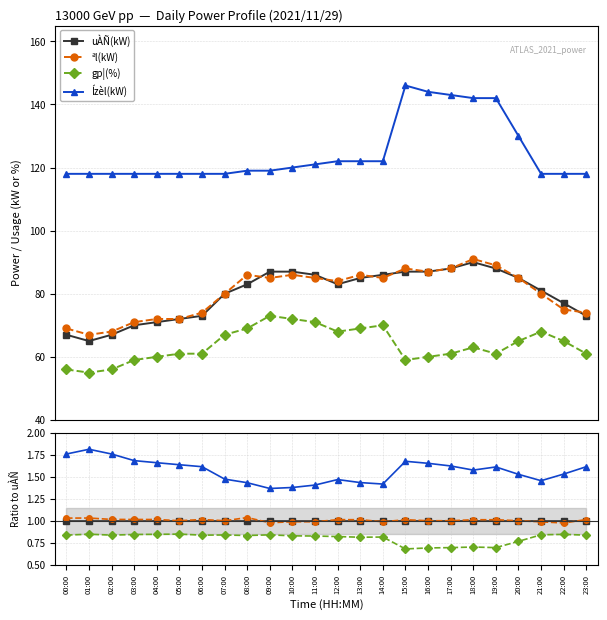

Reading left to right, transcribe all the data shown in this chart.

uÀÑ(kW): 00:00=1.0	01:00=1.0	02:00=1.0	03:00=1.0	04:00=1.0	05:00=1.0	06:00=1.0	07:00=1.0	08:00=1.0	09:00=1.0	10:00=1.0	11:00=1.0	12:00=1.0	13:00=1.0	14:00=1.0	15:00=1.0	16:00=1.0	17:00=1.0	18:00=1.0	19:00=1.0	20:00=1.0	21:00=1.0	22:00=1.0	23:00=1.0
ªl(kW): 00:00=1.0	01:00=1.0	02:00=1.0	03:00=1.0	04:00=1.0	05:00=1.0	06:00=1.0	07:00=1.0	08:00=1.0	09:00=1.0	10:00=1.0	11:00=1.0	12:00=1.0	13:00=1.0	14:00=1.0	15:00=1.0	16:00=1.0	17:00=1.0	18:00=1.0	19:00=1.0	20:00=1.0	21:00=1.0	22:00=1.0	23:00=1.0
gp¦(%): 00:00=0.8	01:00=0.8	02:00=0.8	03:00=0.8	04:00=0.8	05:00=0.8	06:00=0.8	07:00=0.8	08:00=0.8	09:00=0.8	10:00=0.8	11:00=0.8	12:00=0.8	13:00=0.8	14:00=0.8	15:00=0.7	16:00=0.7	17:00=0.7	18:00=0.7	19:00=0.7	20:00=0.8	21:00=0.8	22:00=0.8	23:00=0.8
Ízèl(kW): 00:00=1.8	01:00=1.8	02:00=1.8	03:00=1.7	04:00=1.7	05:00=1.6	06:00=1.6	07:00=1.5	08:00=1.4	09:00=1.4	10:00=1.4	11:00=1.4	12:00=1.5	13:00=1.4	14:00=1.4	15:00=1.7	16:00=1.7	17:00=1.6	18:00=1.6	19:00=1.6	20:00=1.5	21:00=1.5	22:00=1.5	23:00=1.6